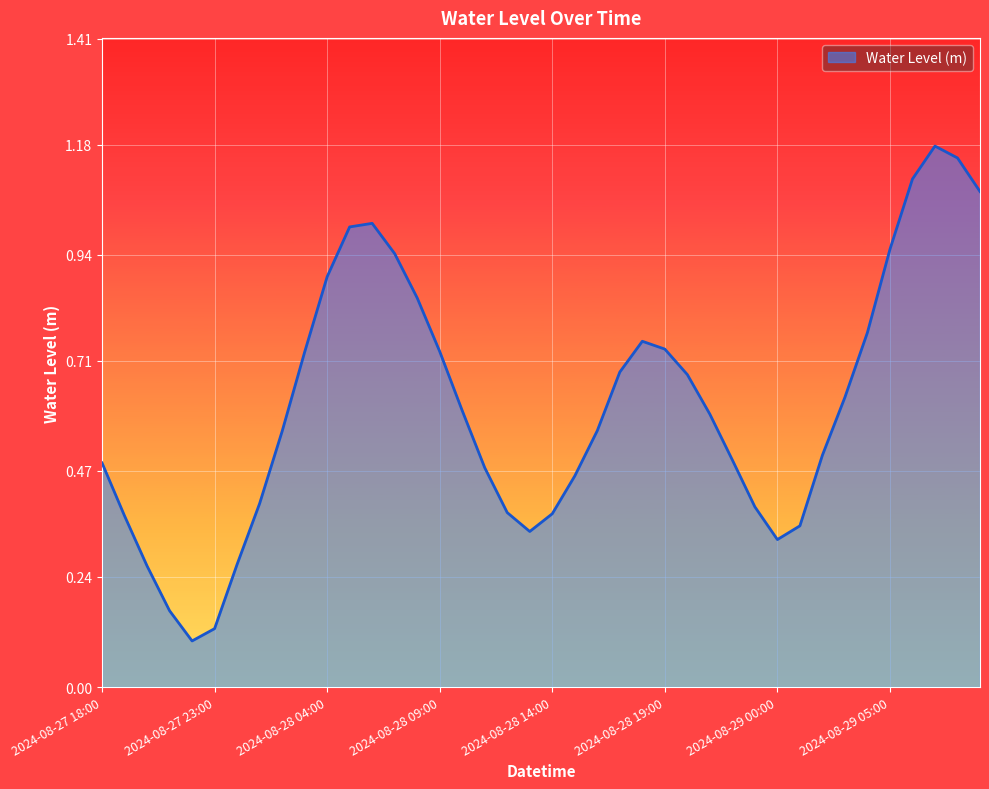

True or false: there are more than 0 points higher than both neighbors.

True